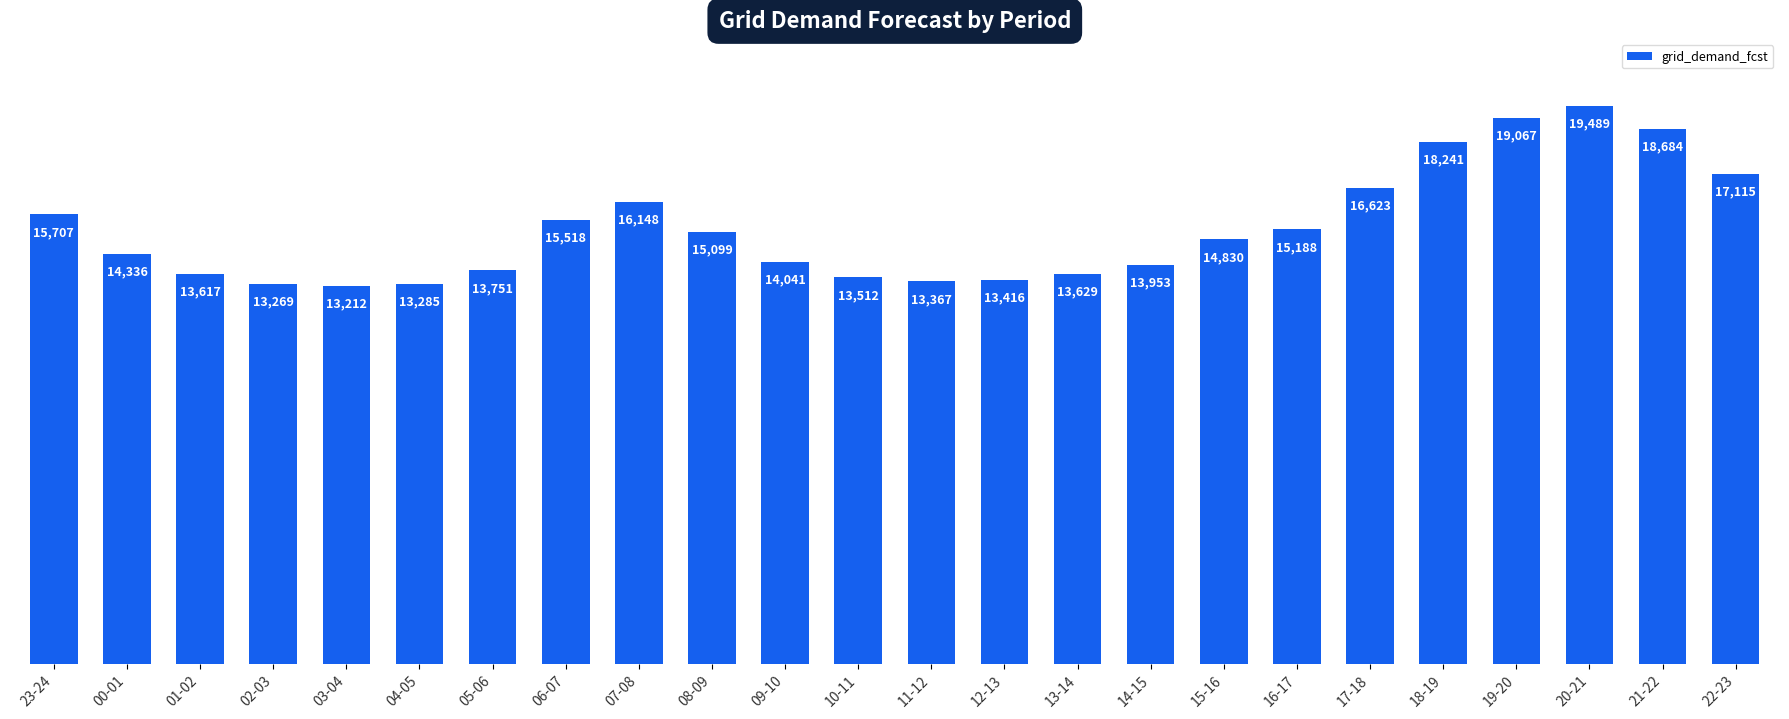

The chart shows a value of 4417 at 20-21. True or false?

False